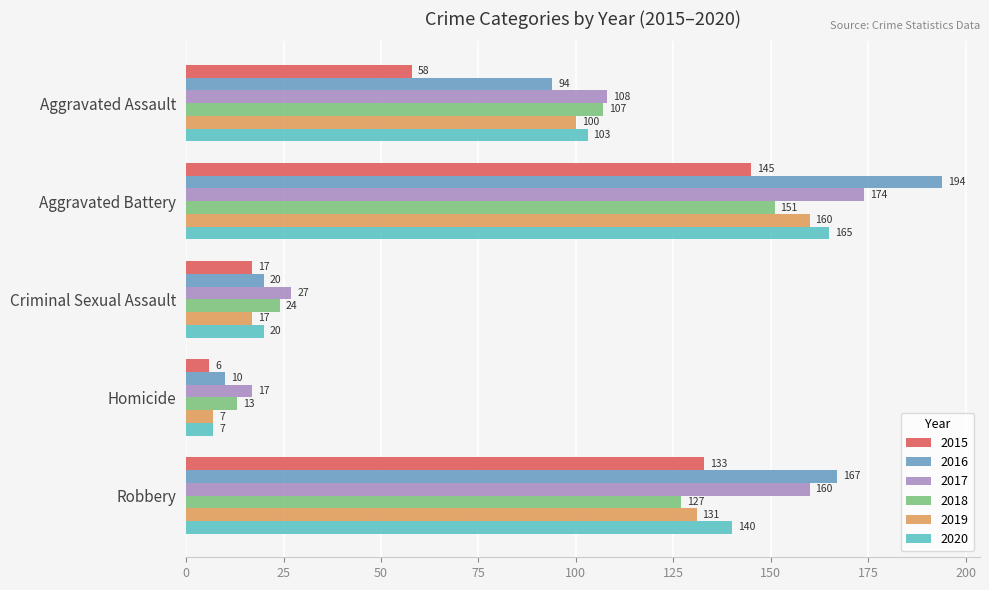

How many values in the 2015 series are below 58?

2